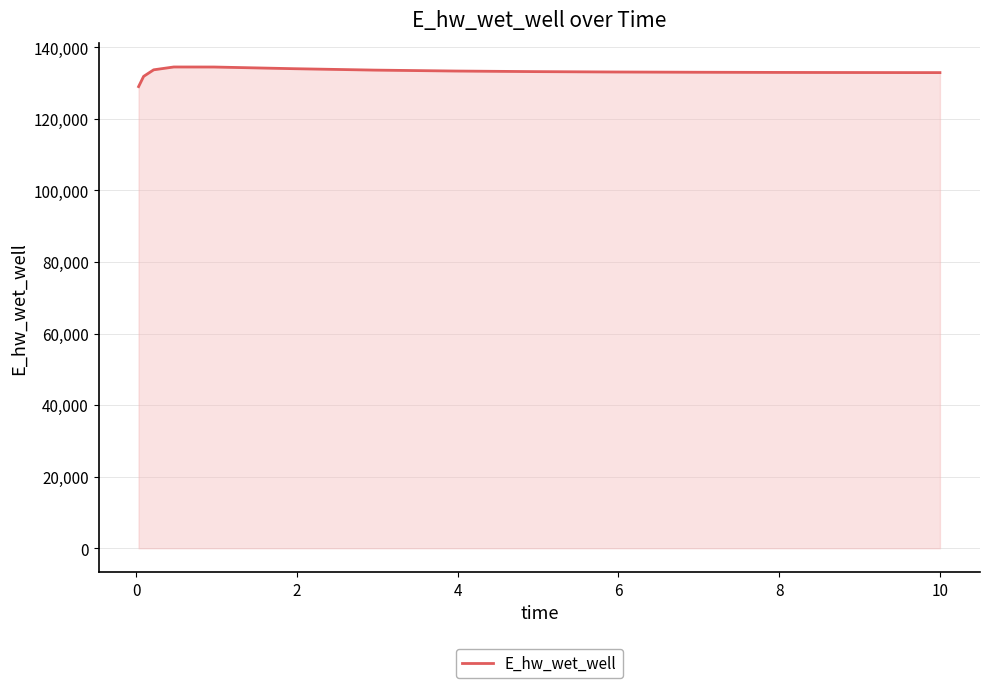

What is the difference between the maximum and minimum values?

5488.9